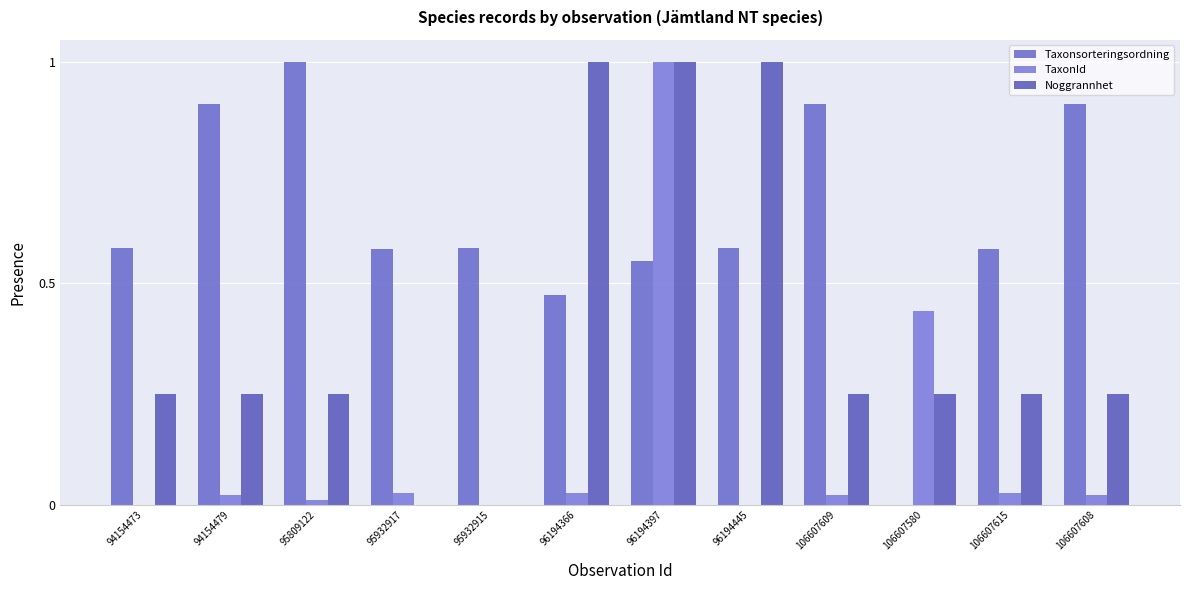

Does the chart contain stacked bars?

No